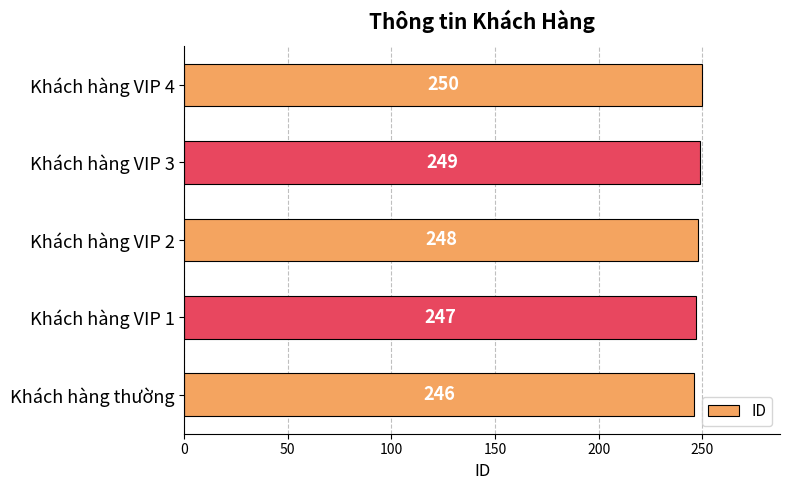

True or false: the data shows 379 at Khách hàng thường.

False